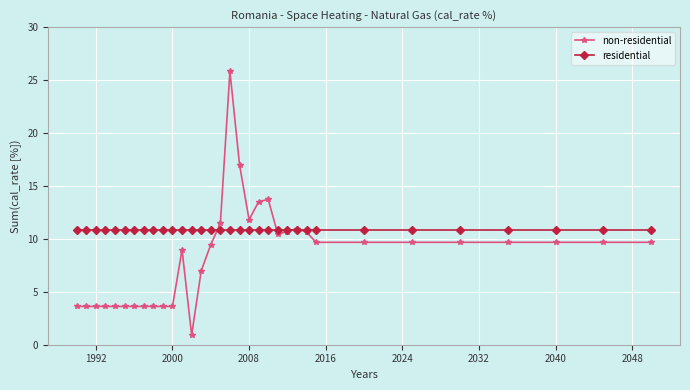

What is the value of the residential point at the 10th from the left?

10.8